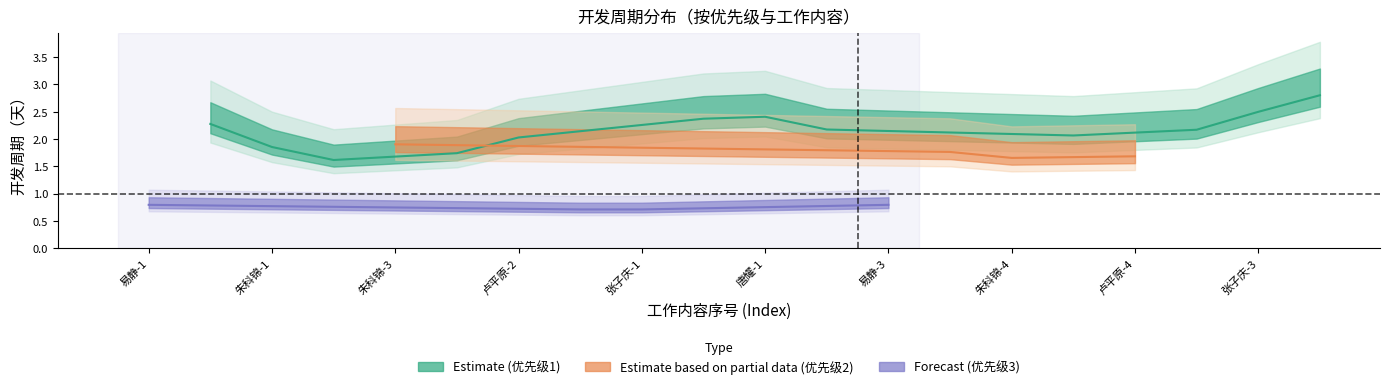

In priority, how many points are lower than both neighbors (excluding endpoints)?

1